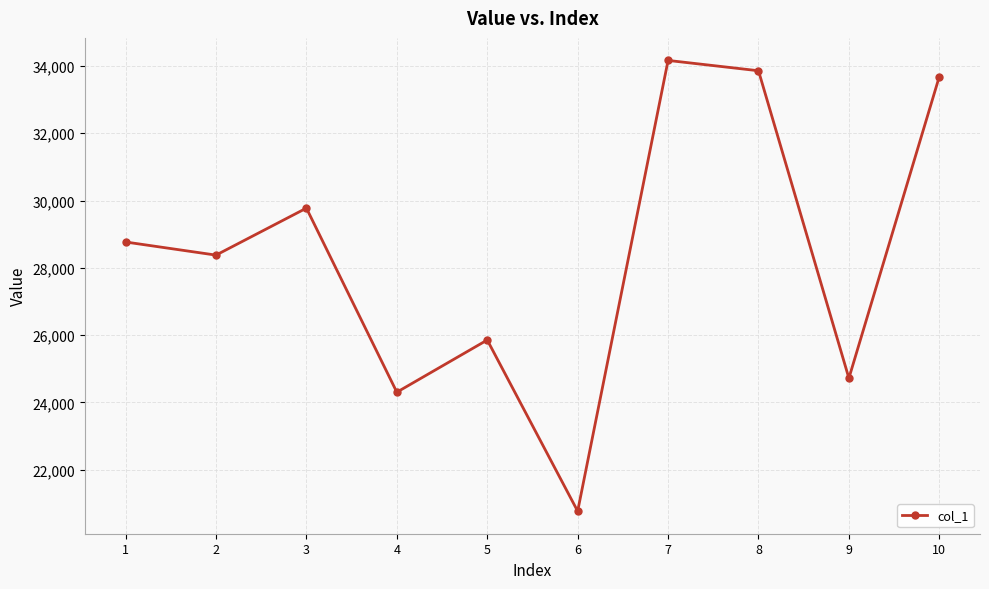

Read the value at 1, to the nearest 50.

28750